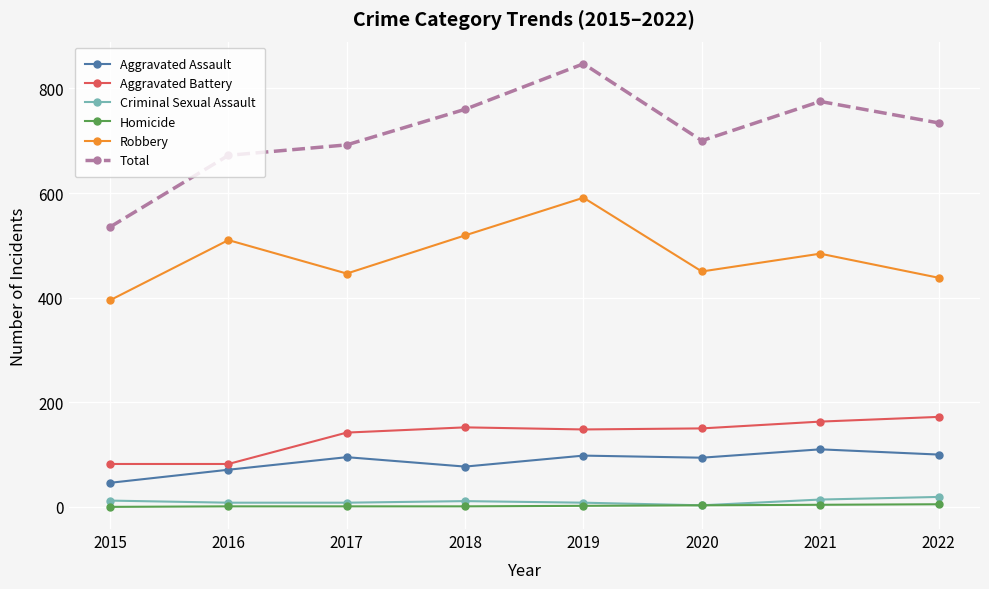

What is the total value across all series at 2016?

1344